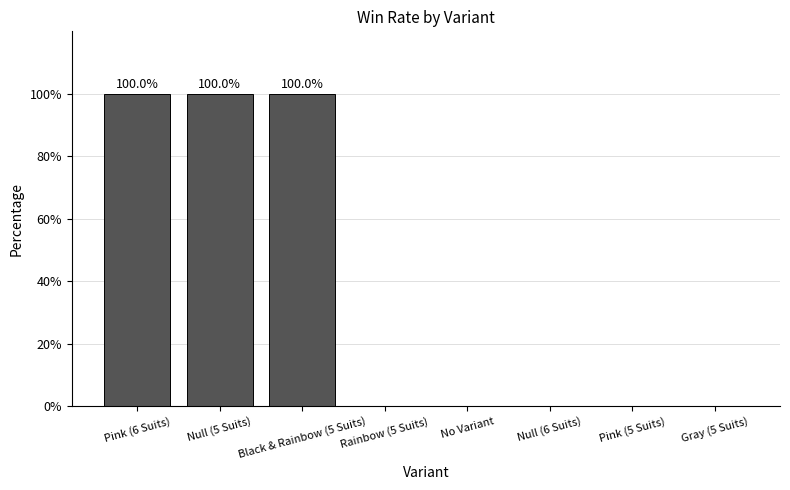

What is the change in value from Pink (6 Suits) to Gray (5 Suits)?

-100